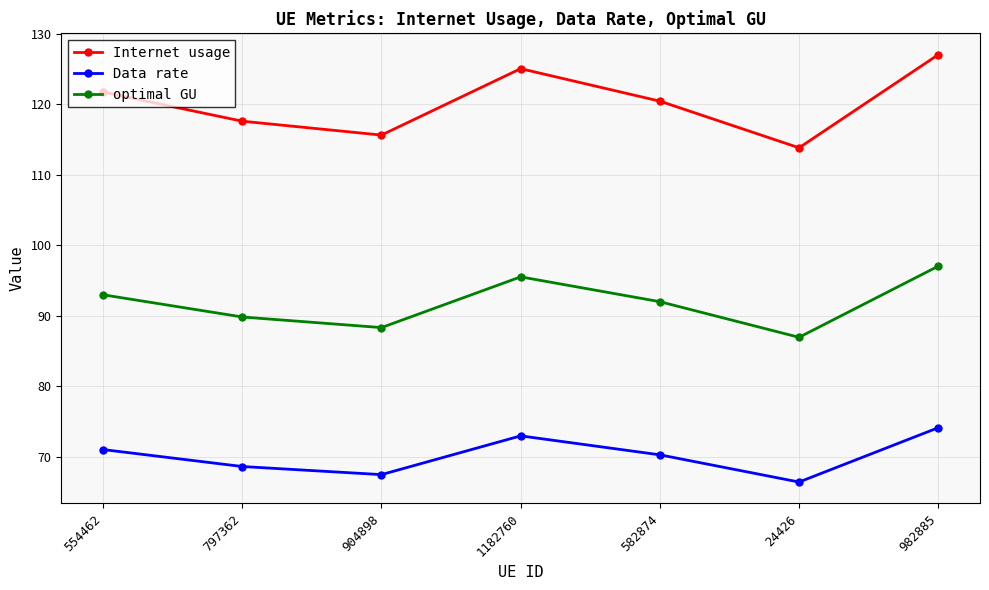

Reading left to right, list all the values displayed in this chart.

Internet usage: 554462=121.8	797362=117.6	904898=115.7	1182760=125.1	582874=120.5	24426=113.8	982885=127.1
Data rate: 554462=71.0	797362=68.6	904898=67.5	1182760=73.0	582874=70.3	24426=66.4	982885=74.1
optimal GU: 554462=93.0	797362=89.8	904898=88.3	1182760=95.5	582874=92.0	24426=87.0	982885=97.0